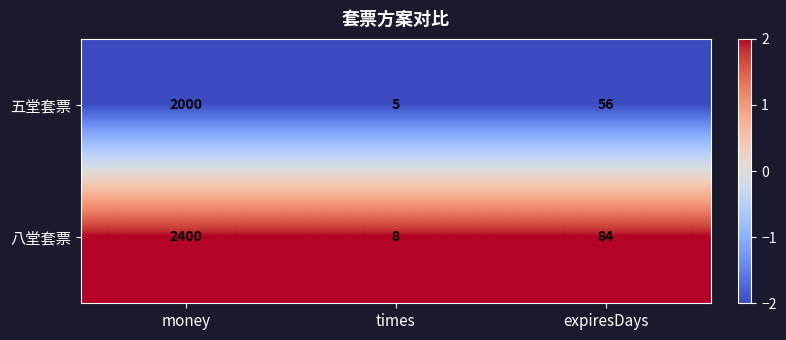

Which label corresponds to the largest value in the chart?

money